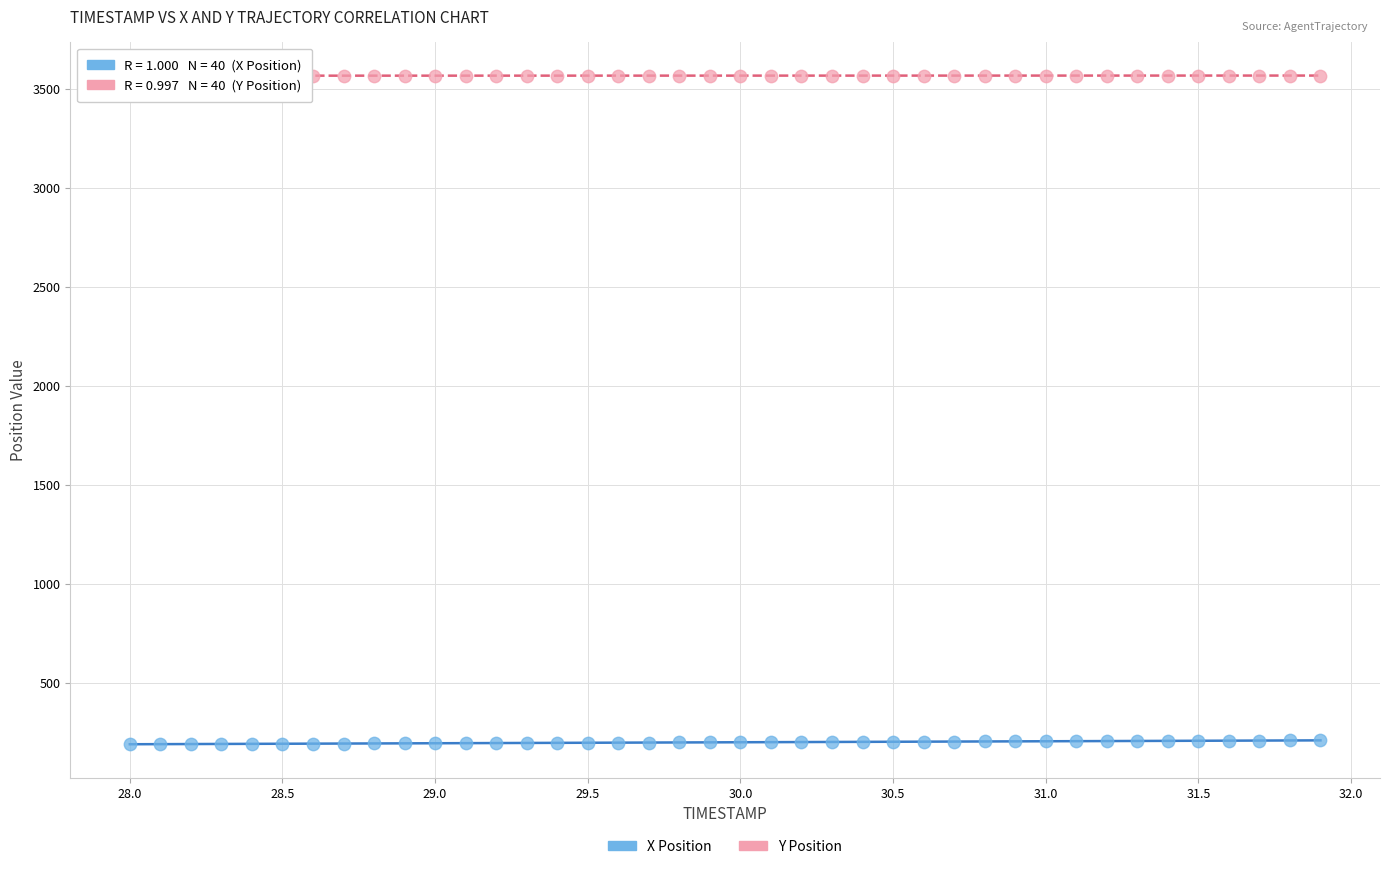

What are all the series names shown in the legend?

X Position, Y Position